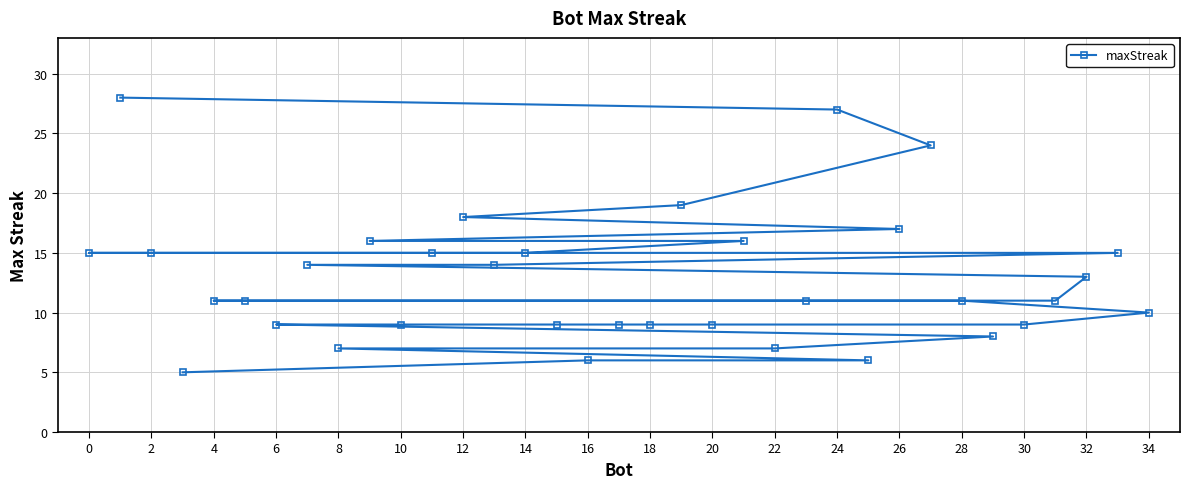

True or false: the data shows 11 at 22.

False